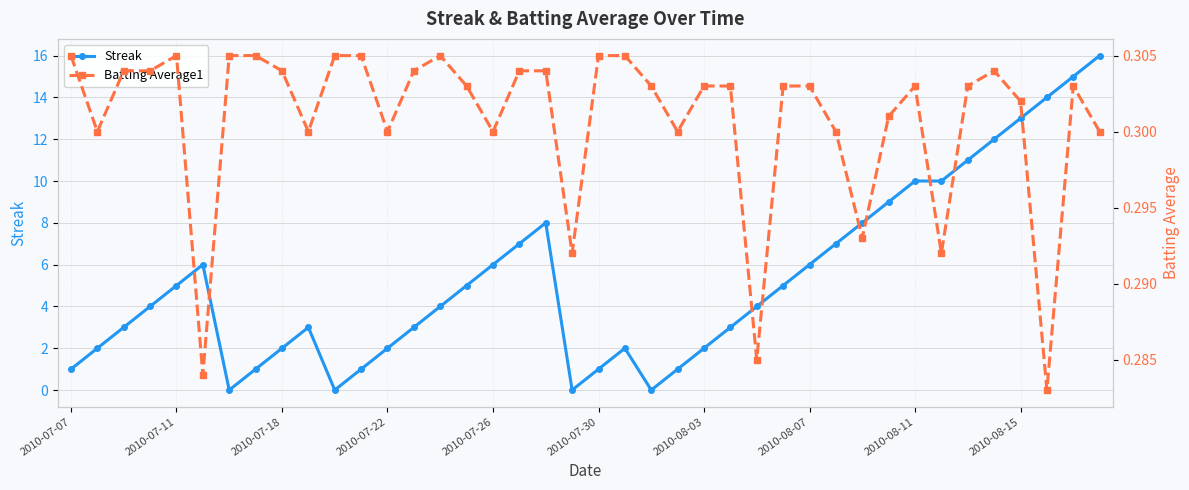

At which label does Batting Average1 reach its minimum?

37